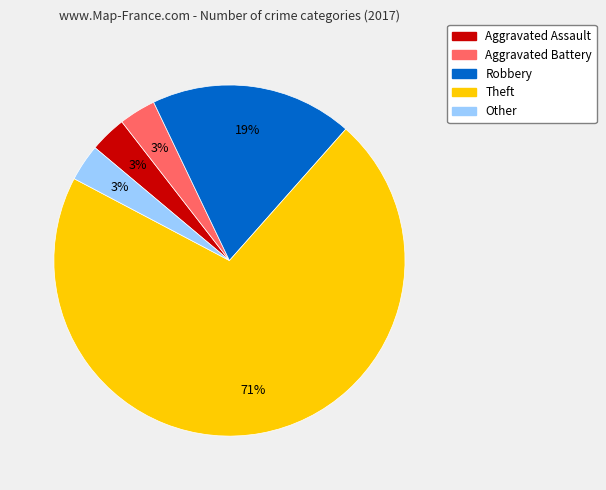

To the nearest percent, what percentage of the pie is Aggravated Assault?

3%